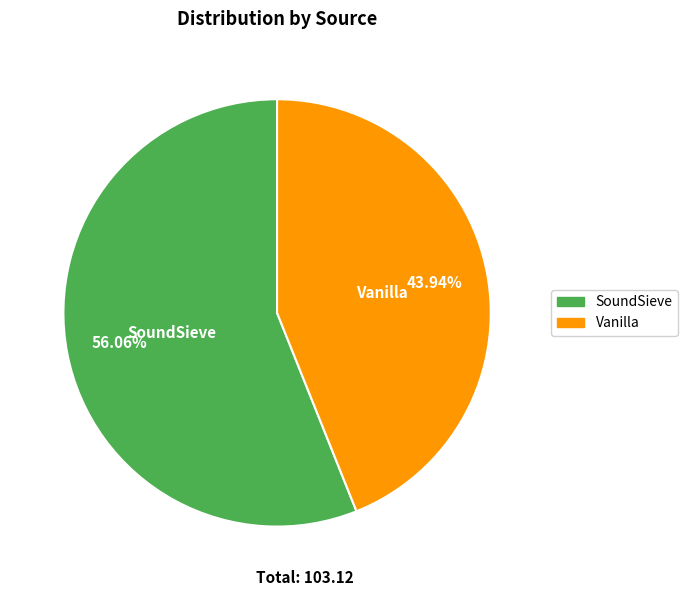

True or false: Vanilla accounts for 44% of the total.

True